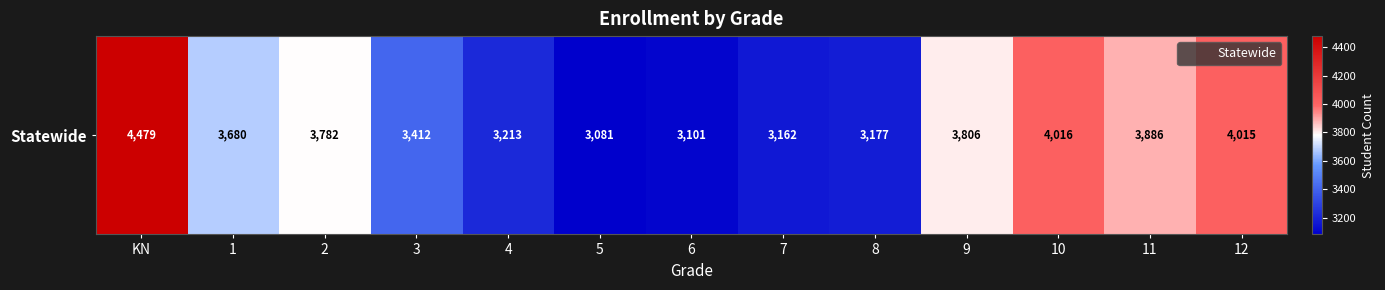

List the labels in order of value, smallest first.

5, 6, 7, 8, 4, 3, 1, 2, 9, 11, 12, 10, KN